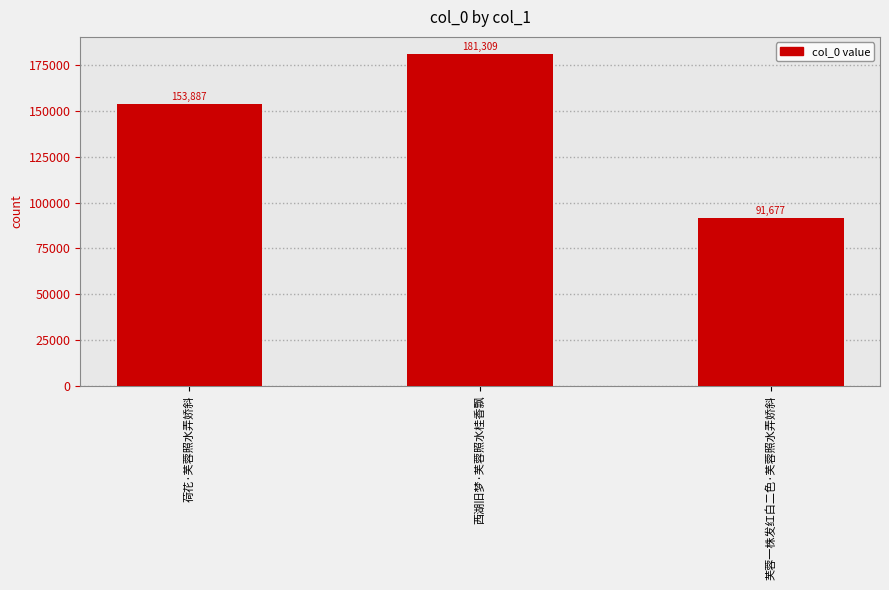

List the labels in order of value, smallest first.

芙蓉一株发红白二色·芙蓉照水弄娇斜, 荷花·芙蓉照水弄娇斜, 西湖旧梦·芙蓉照水桂香飘